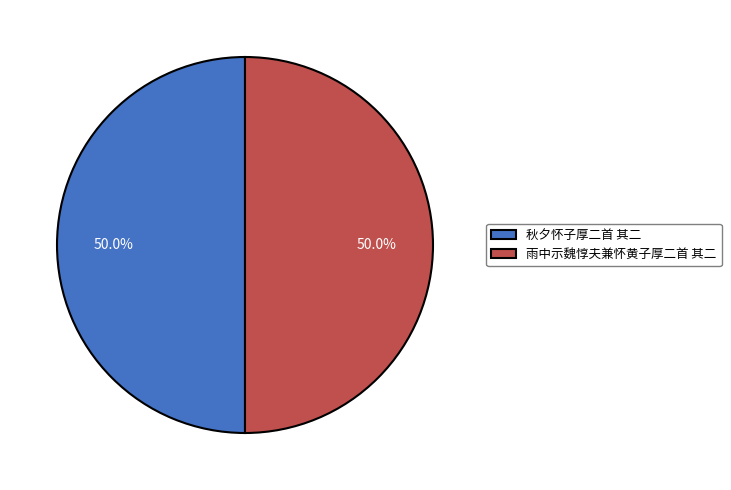

True or false: 雨中示魏惇夫兼怀黄子厚二首 其二 accounts for 50% of the total.

True